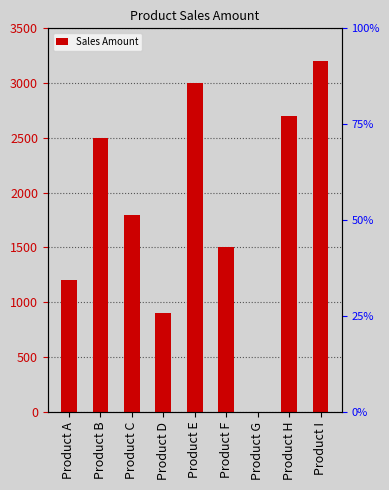

Is it true that the value at Product F is 1500?

True